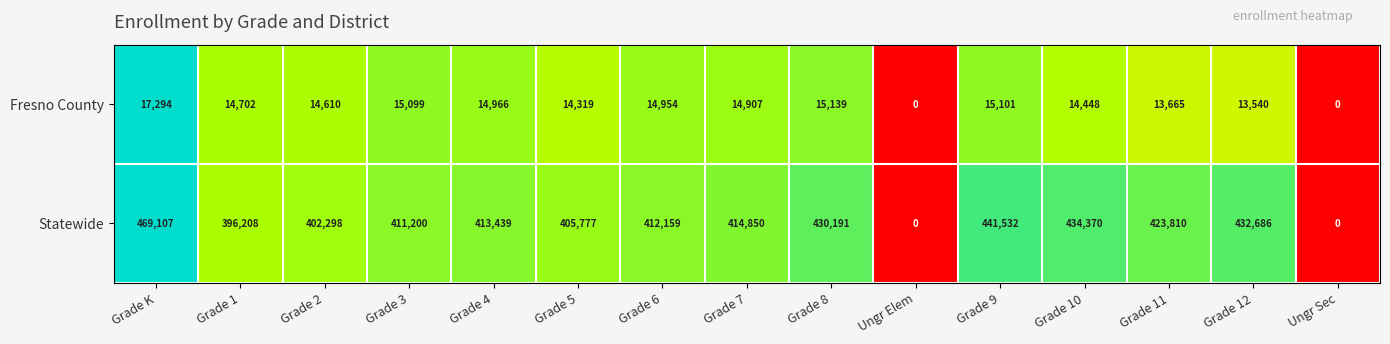

Reading right to left, what are all the values shown in this chart?

Fresno County: Ungr Sec=0	Grade 12=13540	Grade 11=13665	Grade 10=14448	Grade 9=15101	Ungr Elem=0	Grade 8=15139	Grade 7=14907	Grade 6=14954	Grade 5=14319	Grade 4=14966	Grade 3=15099	Grade 2=14610	Grade 1=14702	Grade K=17294
Statewide: Ungr Sec=0	Grade 12=432686	Grade 11=423810	Grade 10=434370	Grade 9=441532	Ungr Elem=0	Grade 8=430191	Grade 7=414850	Grade 6=412159	Grade 5=405777	Grade 4=413439	Grade 3=411200	Grade 2=402298	Grade 1=396208	Grade K=469107